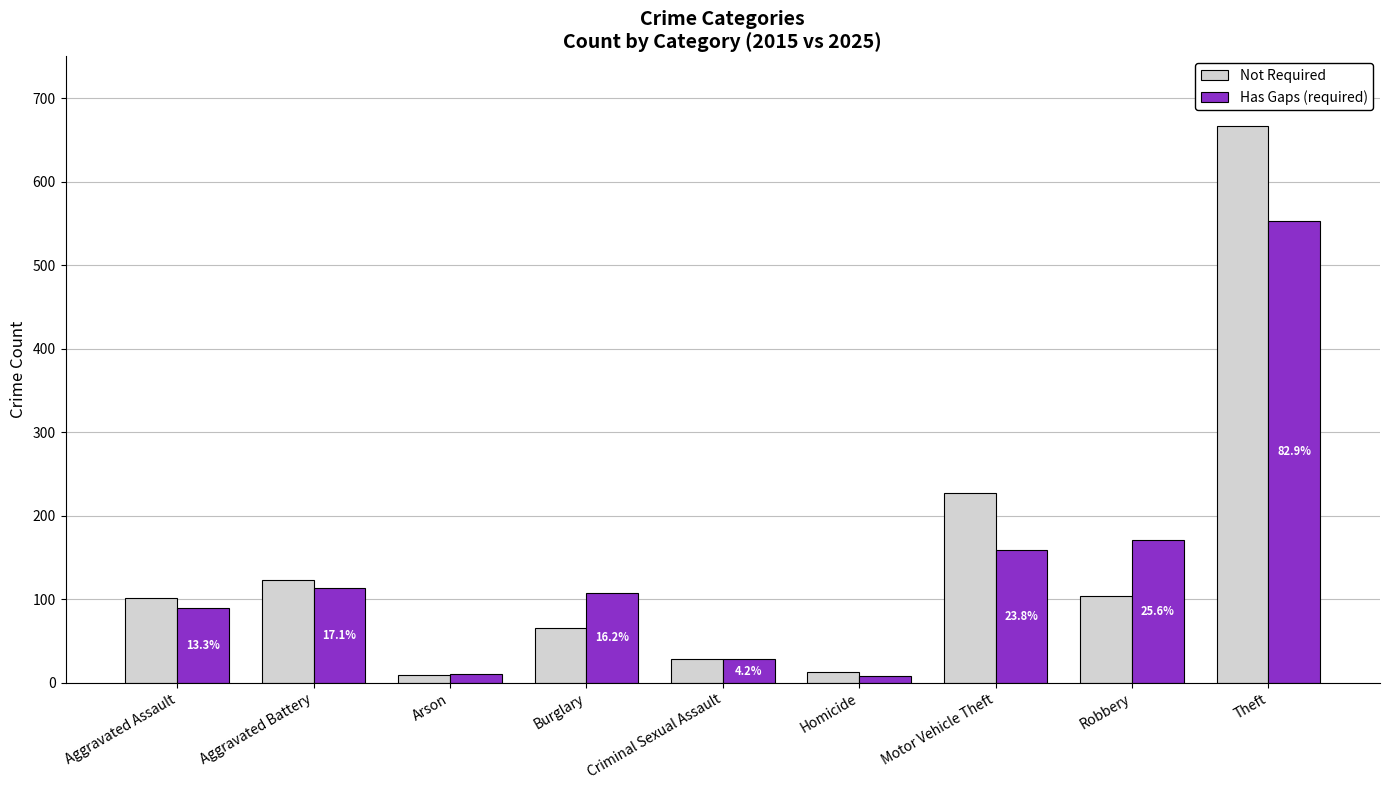

Is the value of Has Gaps (required) at Criminal Sexual Assault greater than the value of Not Required at Aggravated Assault?

No